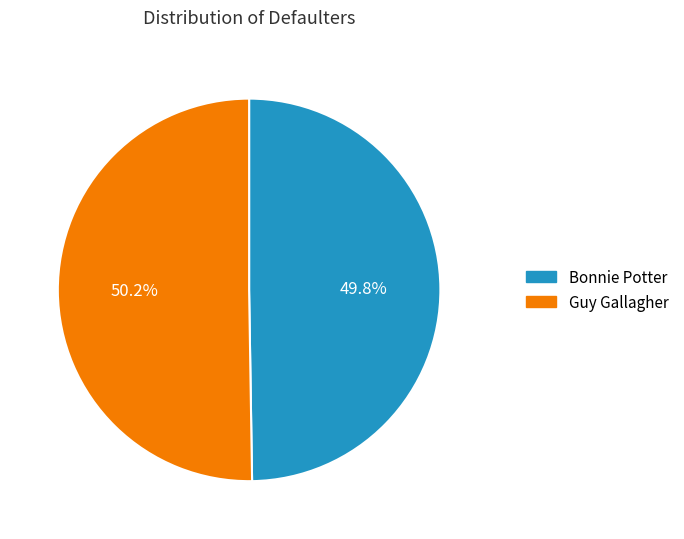

Does any single category account for the majority?

Yes